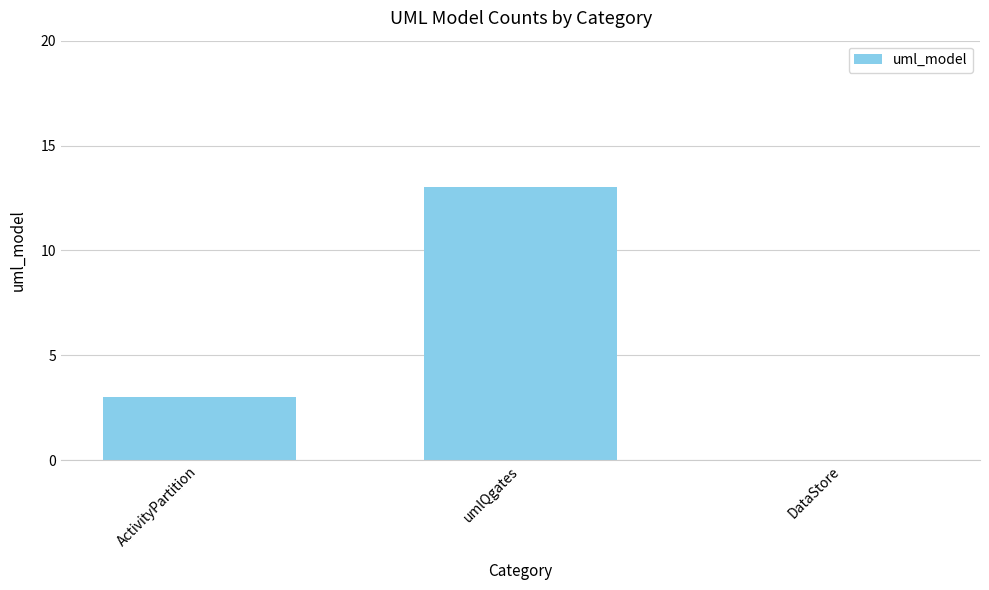

What is the sum of the values at DataStore and umlQgates?

13